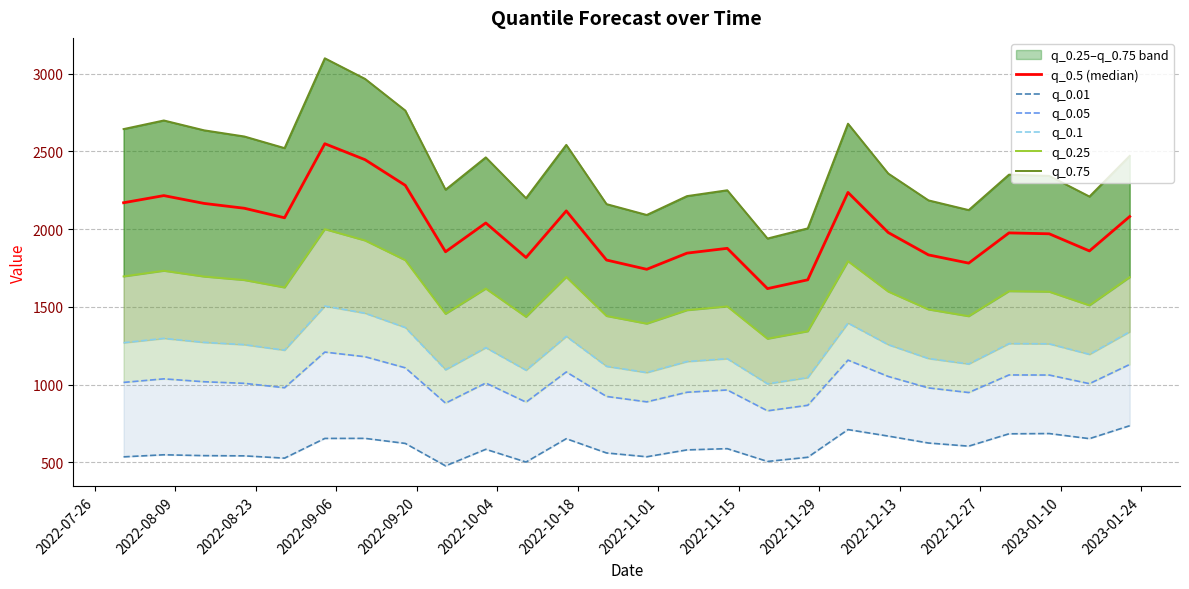

True or false: q_0.25 and q_0.05 cross at least once.

False